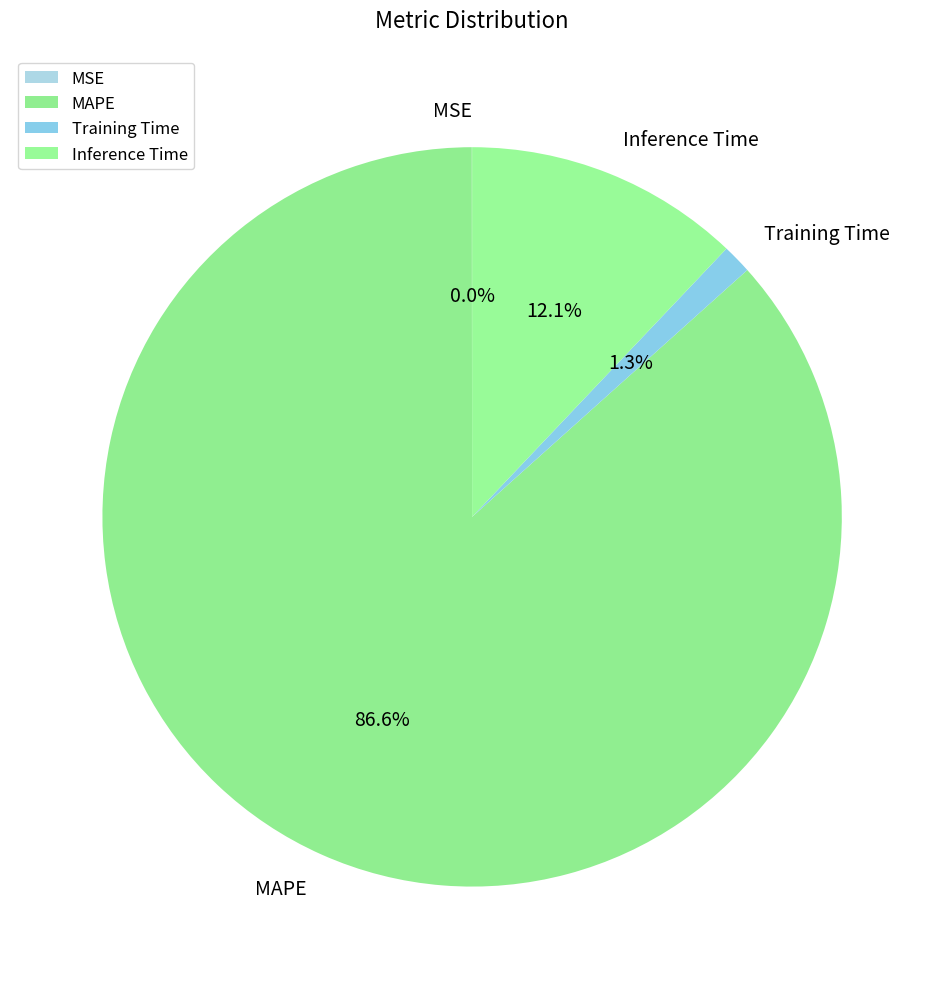

What is the largest slice in the pie chart?

MAPE